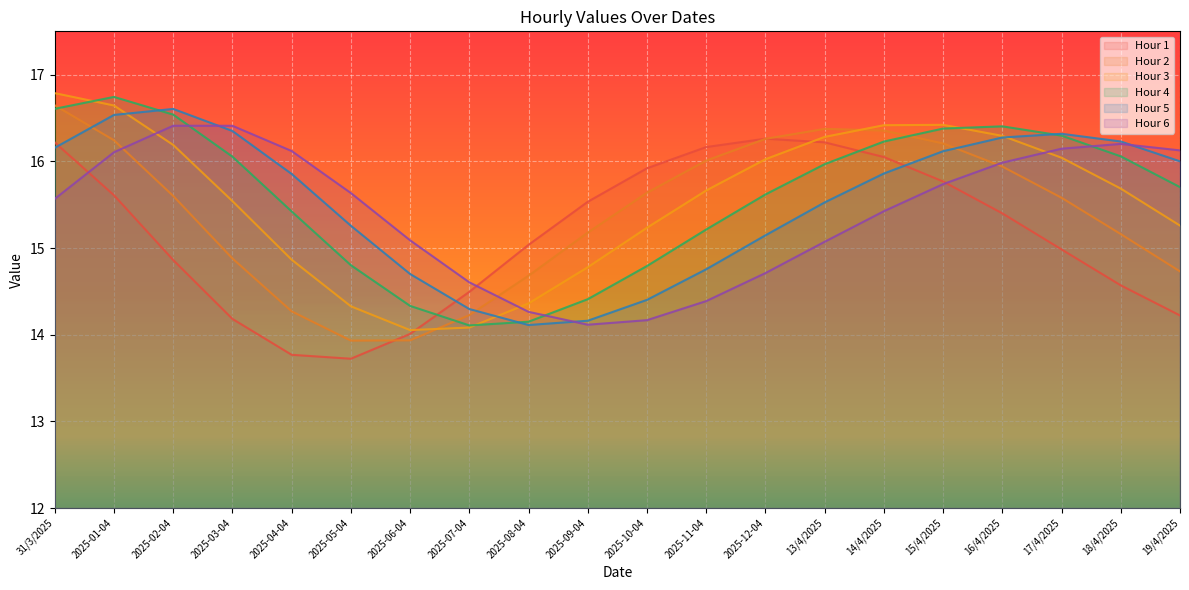

What position from the right is 14/4/2025?

6